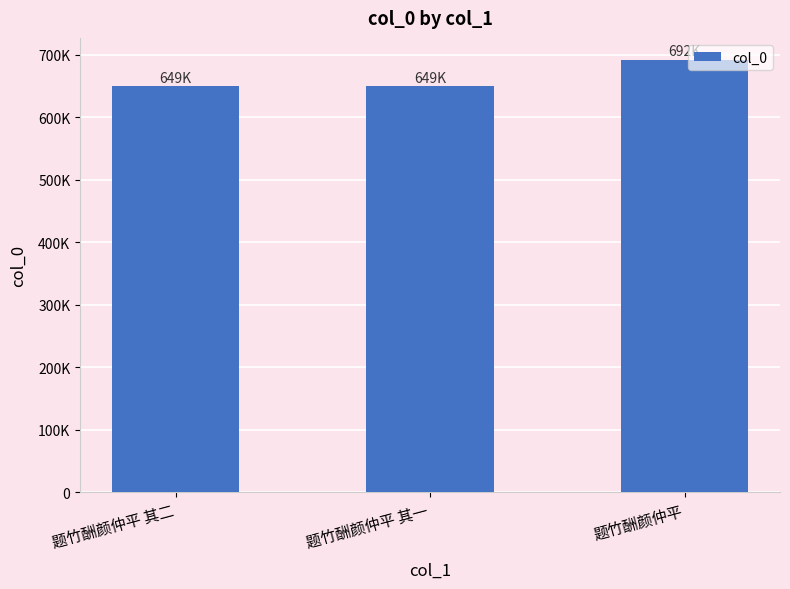

Reading left to right, transcribe all the data shown in this chart.

题竹酬颜仲平 其二=649217	题竹酬颜仲平 其一=649216	题竹酬颜仲平=692255